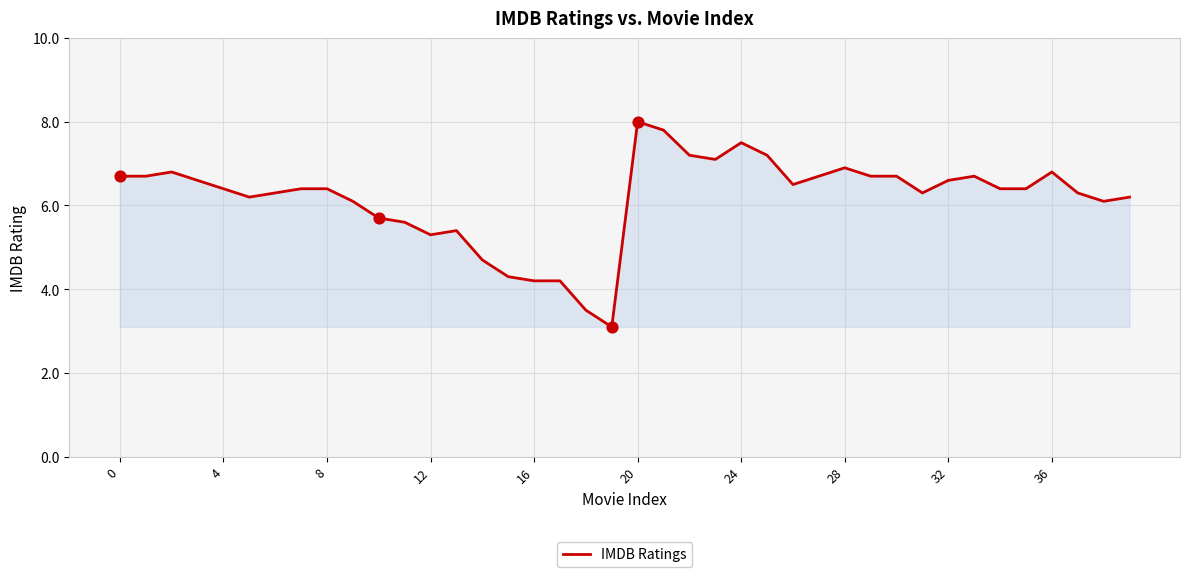

What is the difference between the maximum and minimum values?

4.9